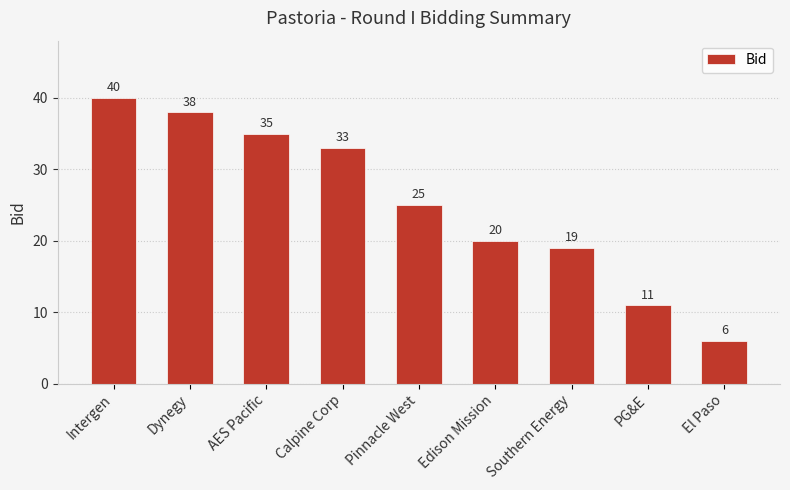

Reading left to right, extract all data points from this chart.

40	38	35	33	25	20	19	11	6